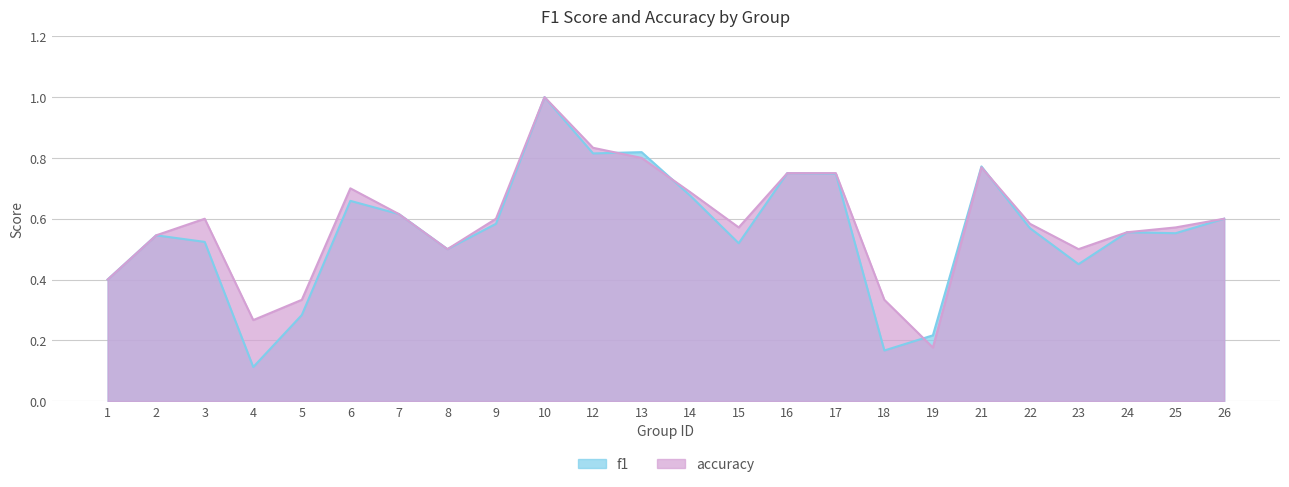

How many series are shown in this chart?

2